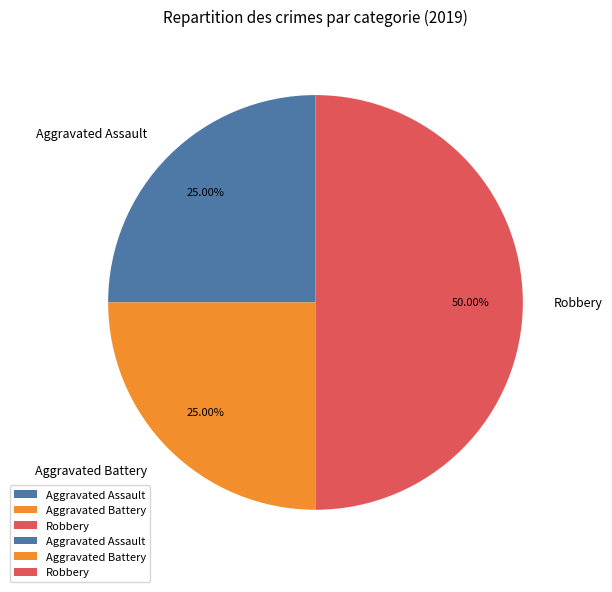

Between Aggravated Assault and Robbery, which is larger?

Robbery